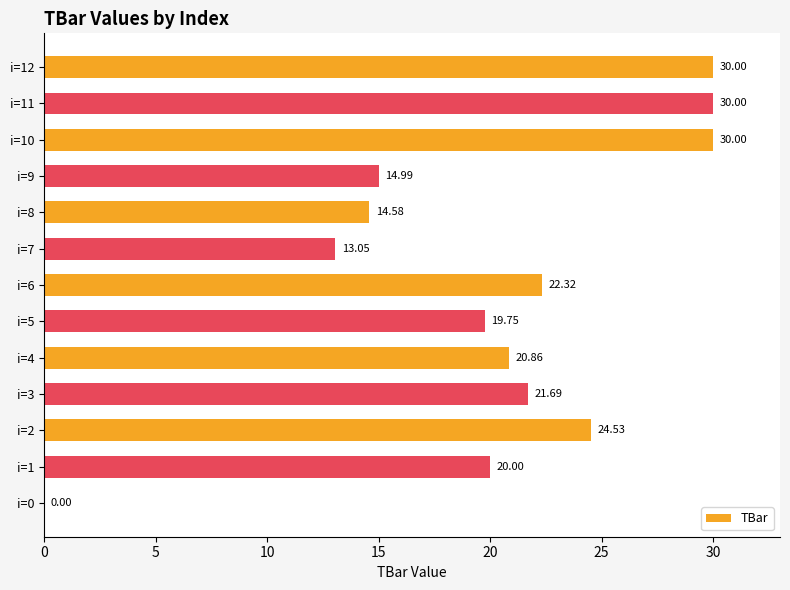

Which has a higher value, i=4 or i=11?

i=11